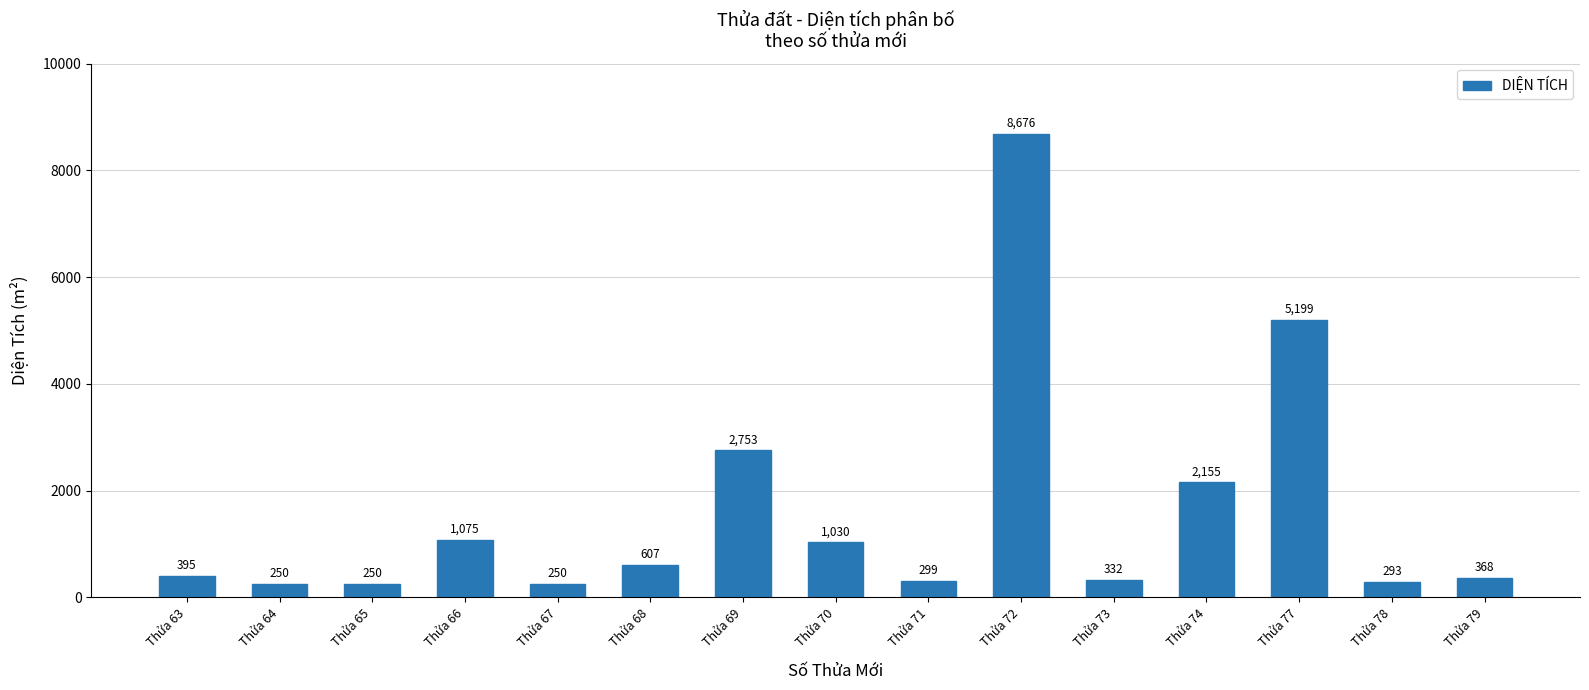

What is the value of the 11th bar from the left?

332